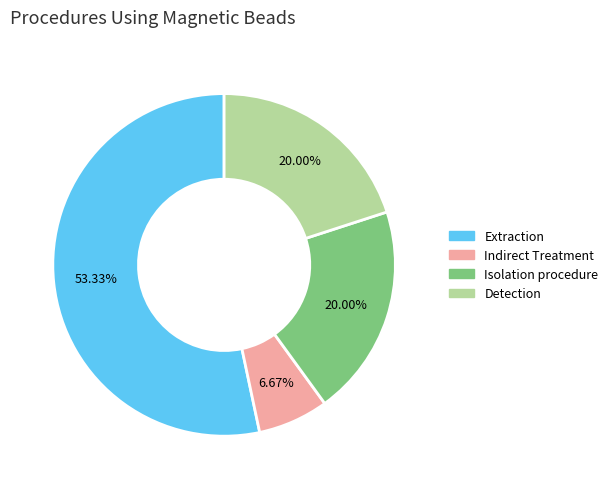

To the nearest percent, what is the combined percentage of Extraction and Isolation procedure?

73%